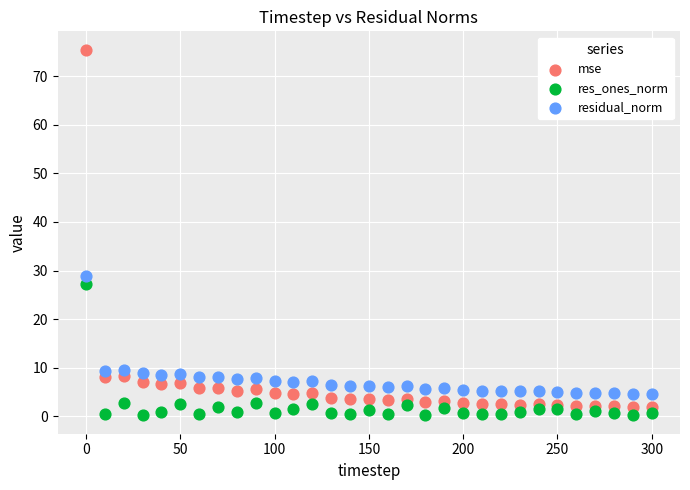

Across all data points, what is the range of Y values (max minus min)?

75.2